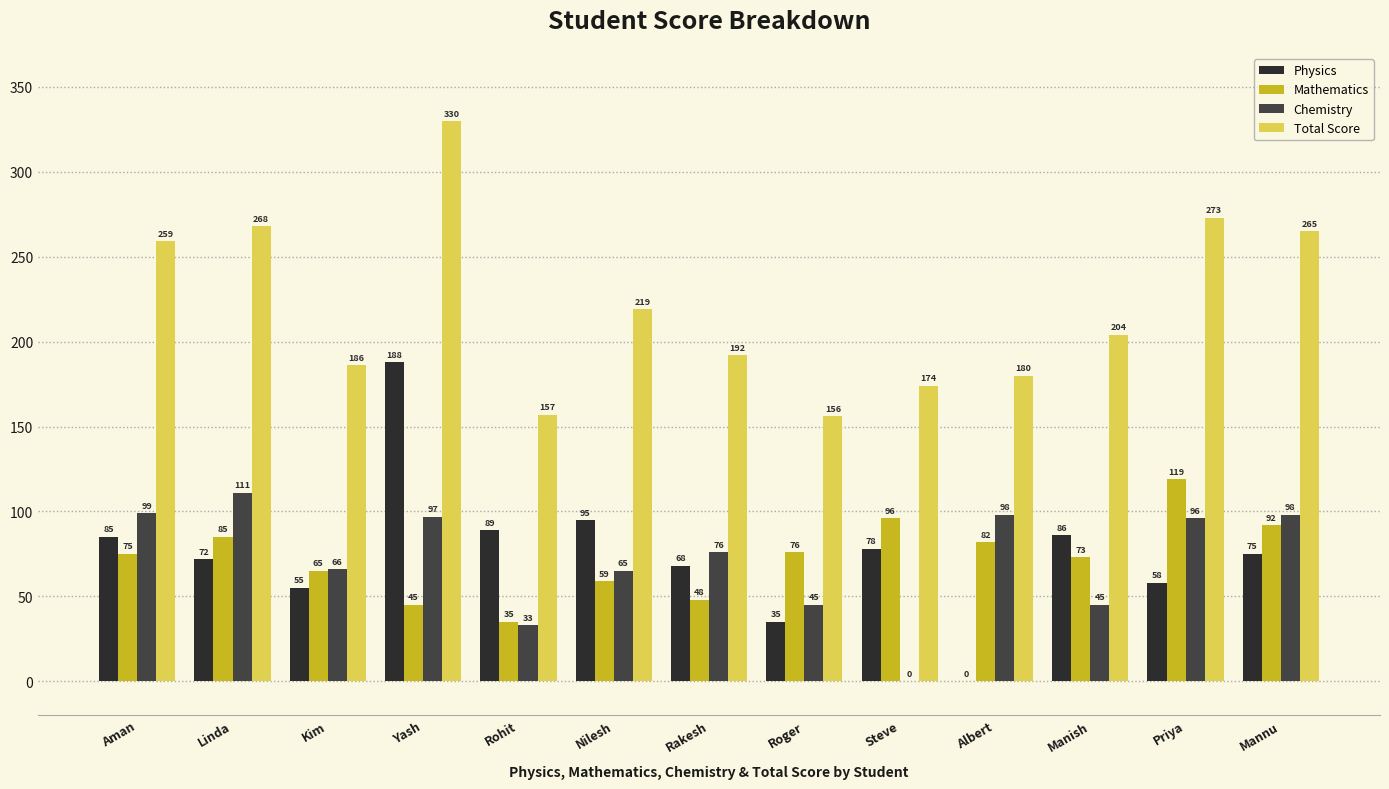

Which series has the widest spread of values?

Physics